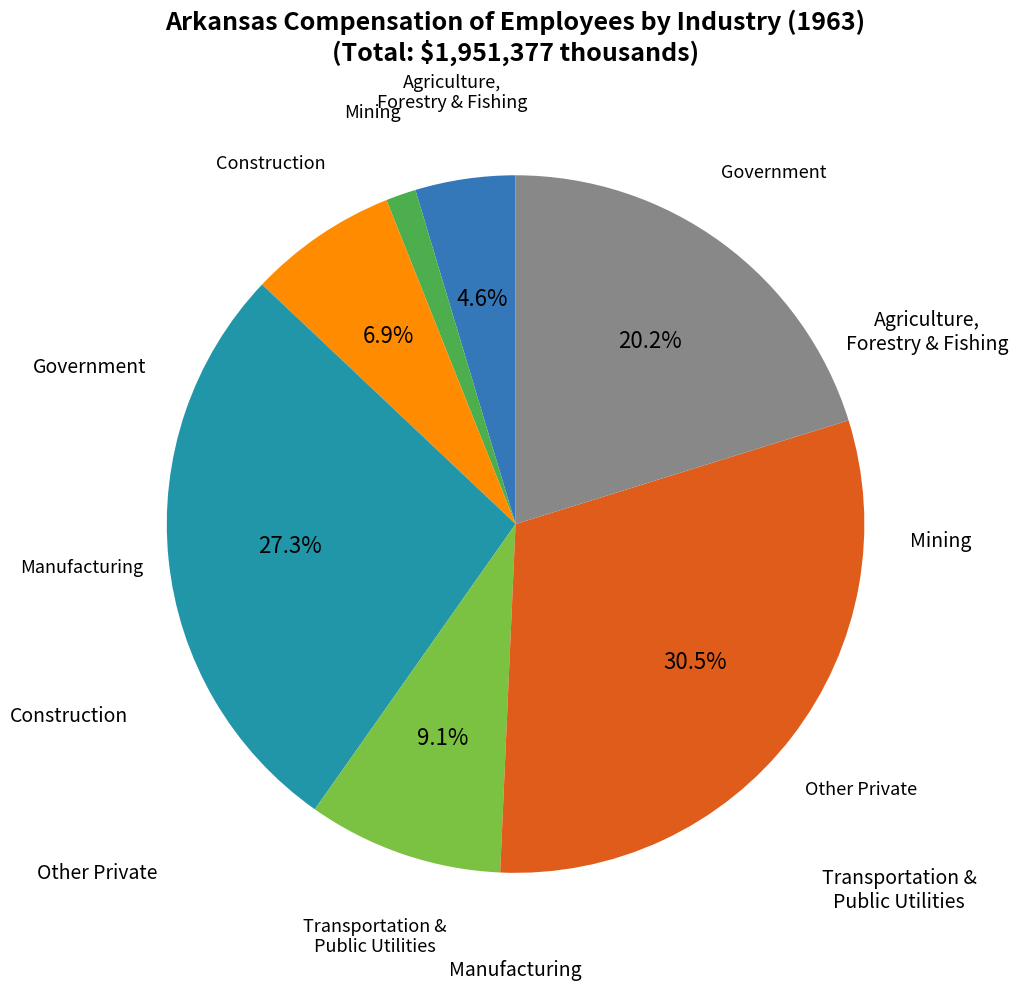

Does any single category account for the majority?

No